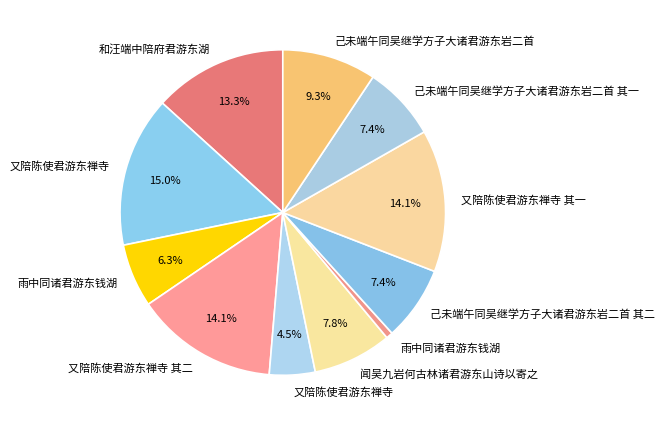

How many segments does this pie chart have?

11